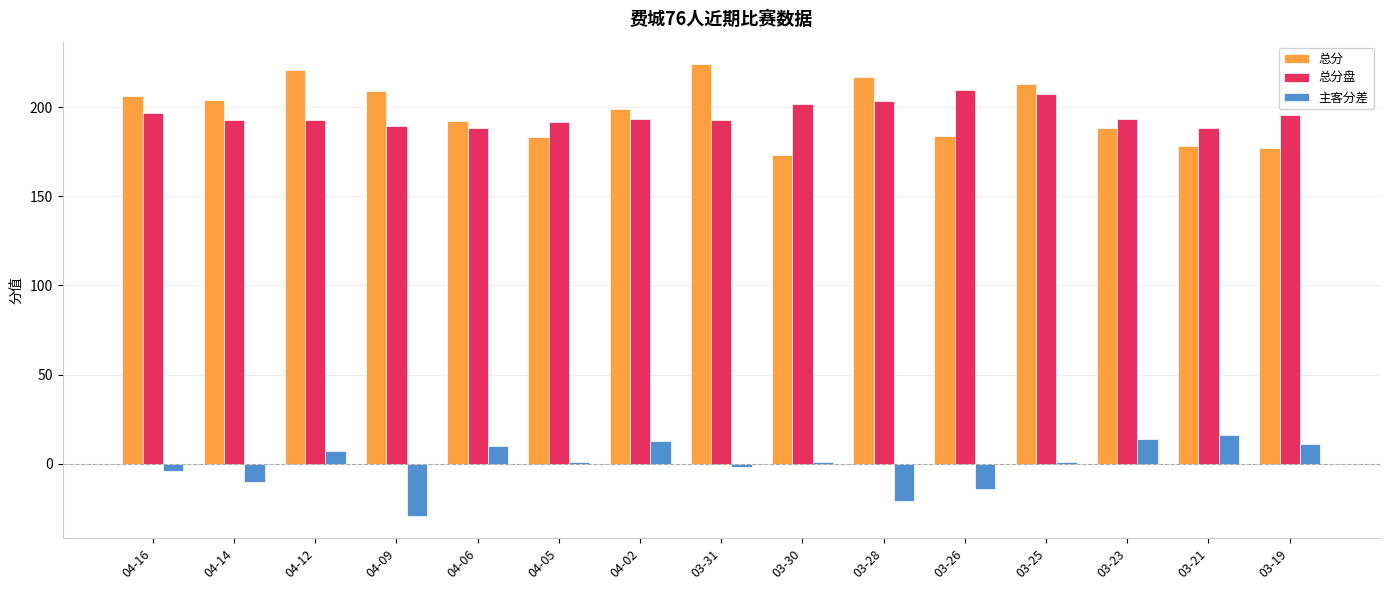

What are all the series names shown in the legend?

总分, 总分盘, 主客分差